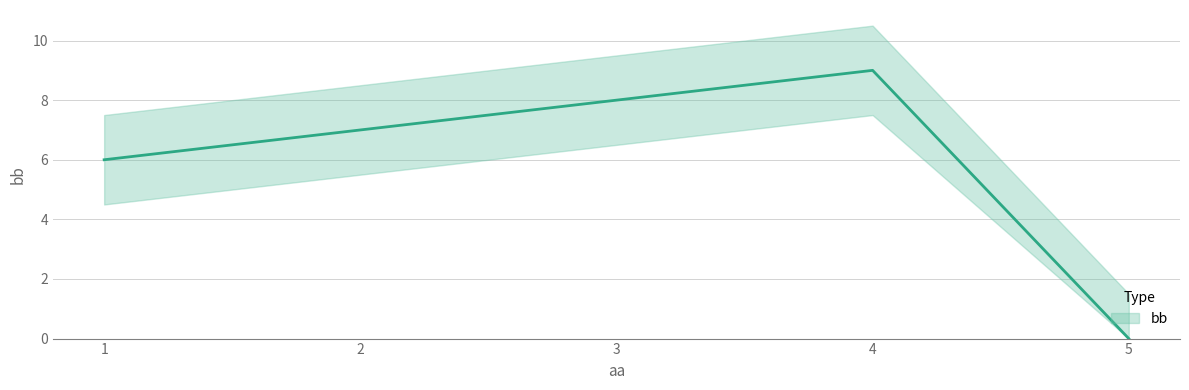

What is the maximum value shown in the chart?

9